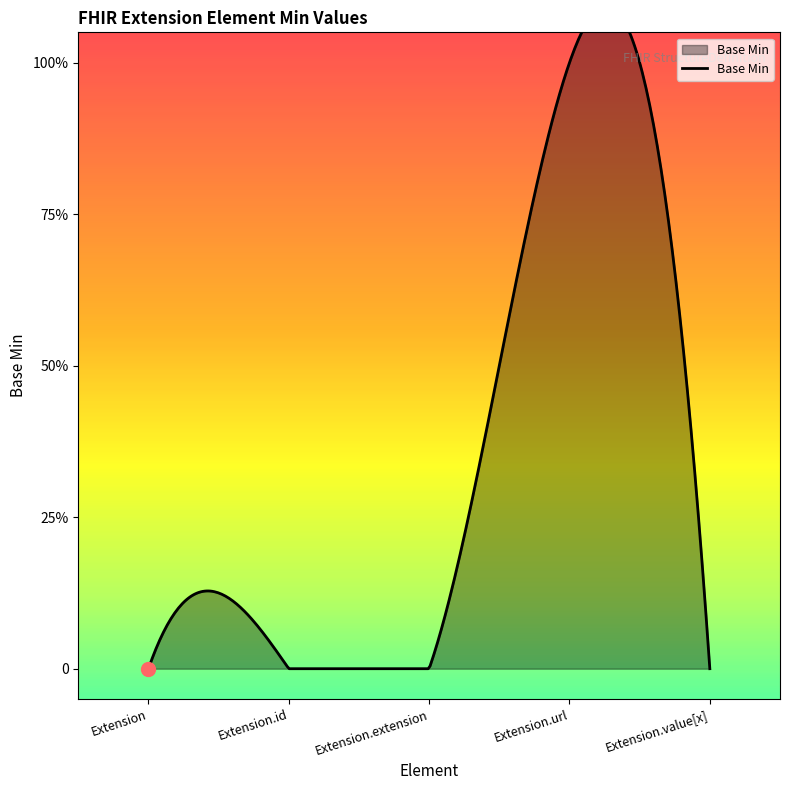

True or false: the data shows 0 at Extension.

True